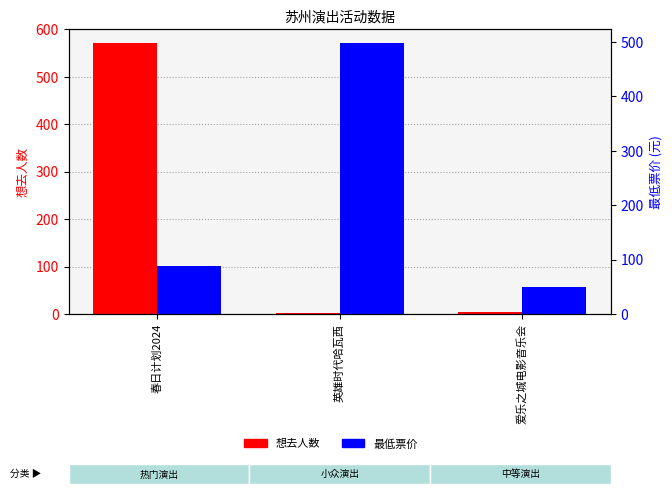

What is the value of the 最低票价 bar at the 1st from the left?

88